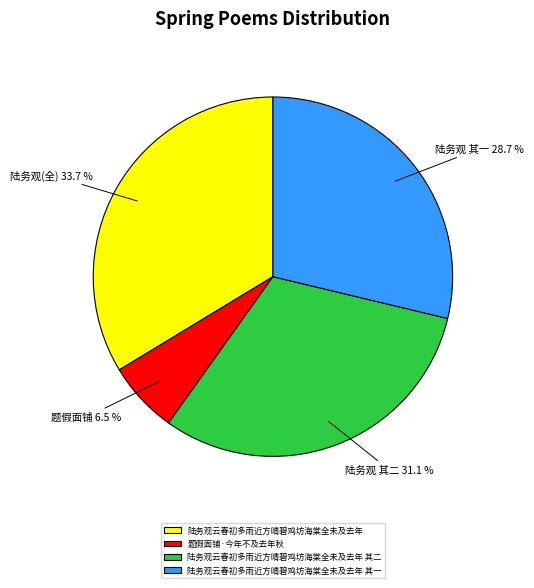

To the nearest percent, what percentage of the pie is 陆务观云春初多雨近方晴碧鸡坊海棠全未及去年 其一?

29%